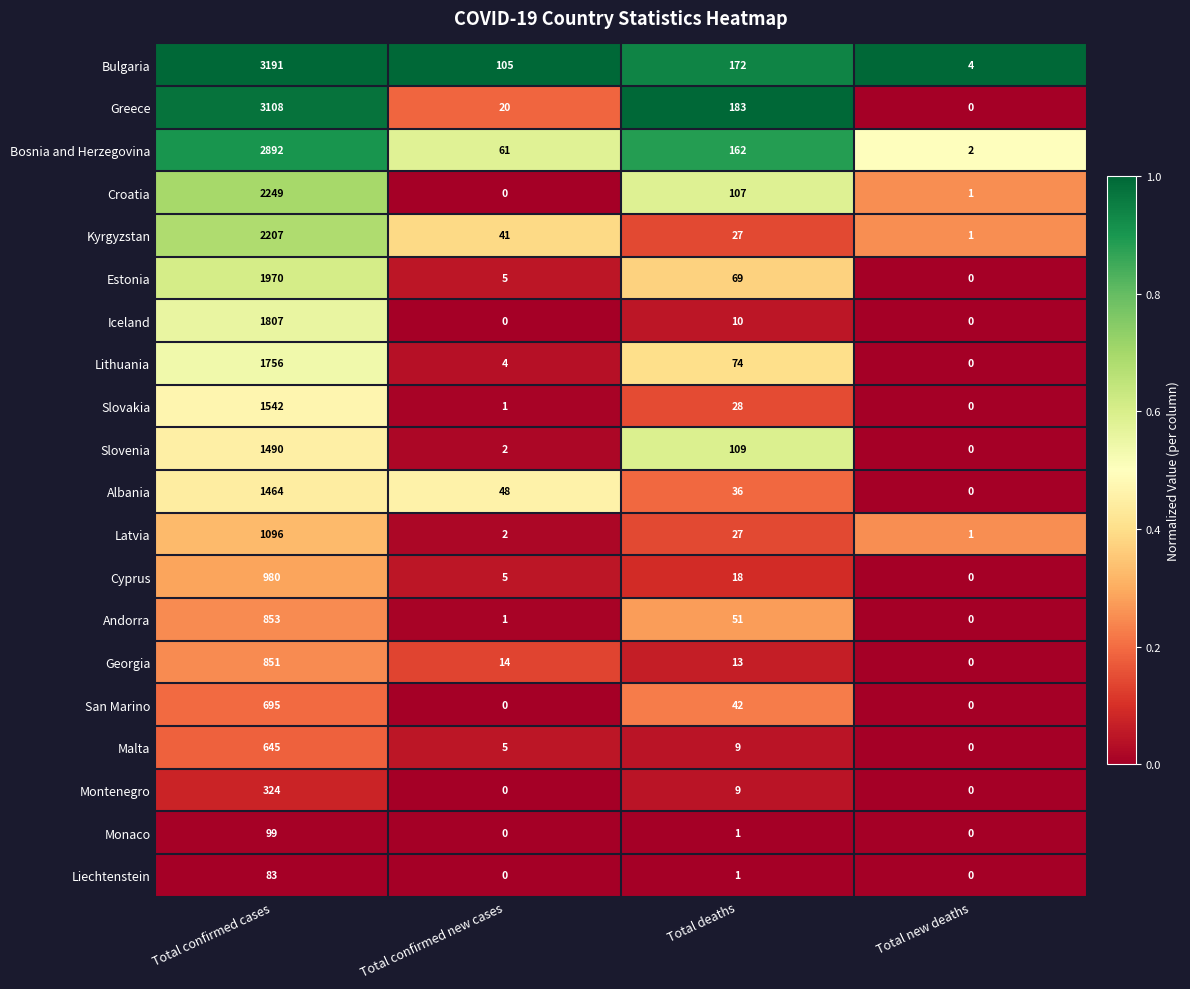

Between Total deaths and Total new deaths, which series saw the biggest shift?

Greece